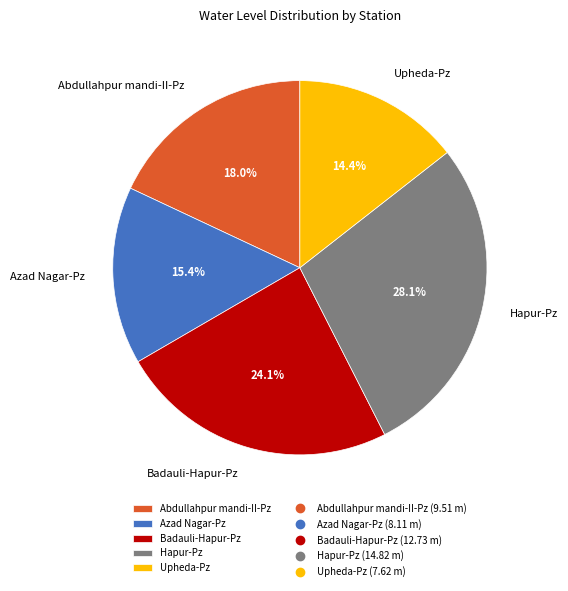

True or false: Abdullahpur mandi-II-Pz accounts for 18% of the total.

True